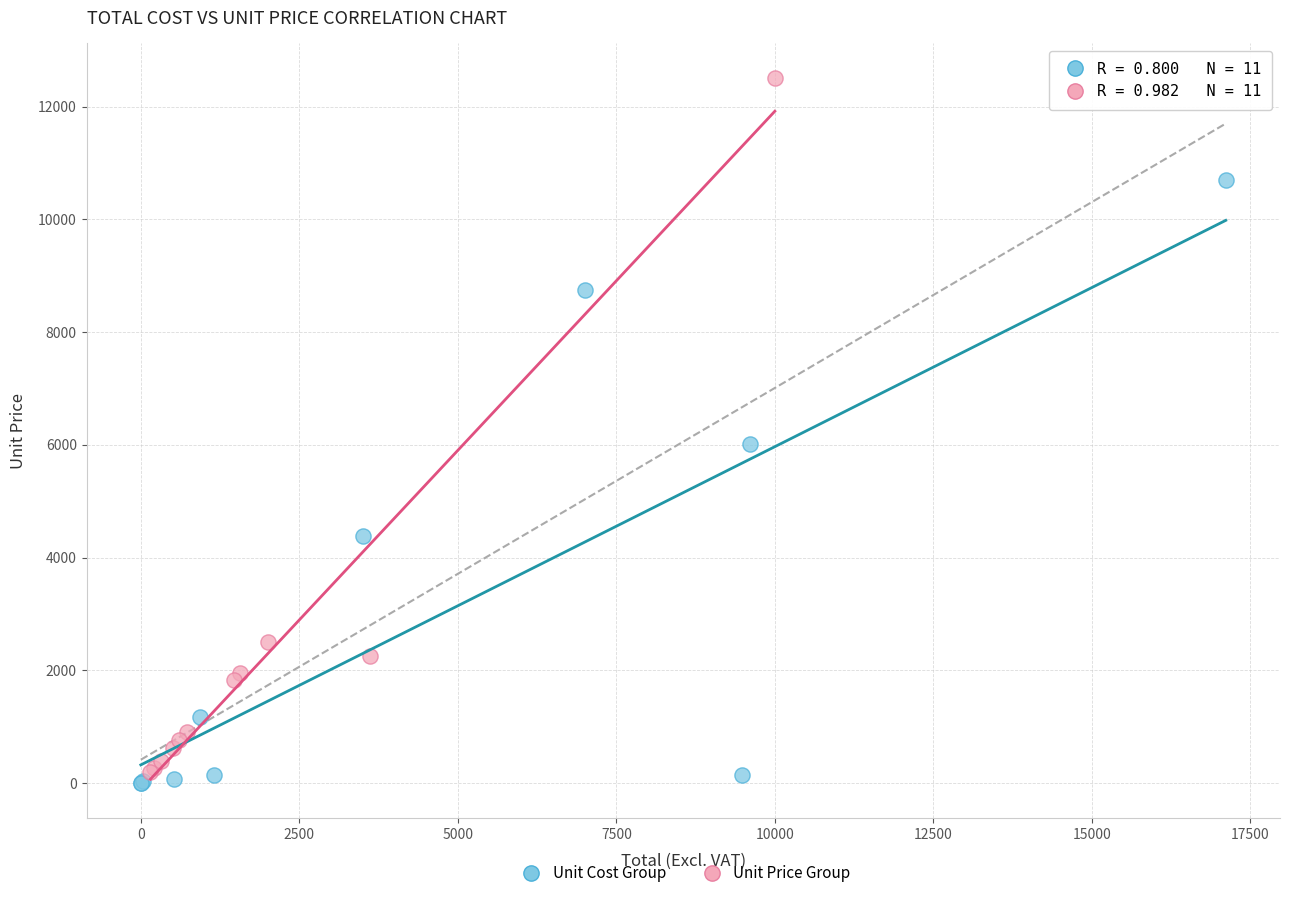

Which series has the widest spread of Y values?

Unit Price Group